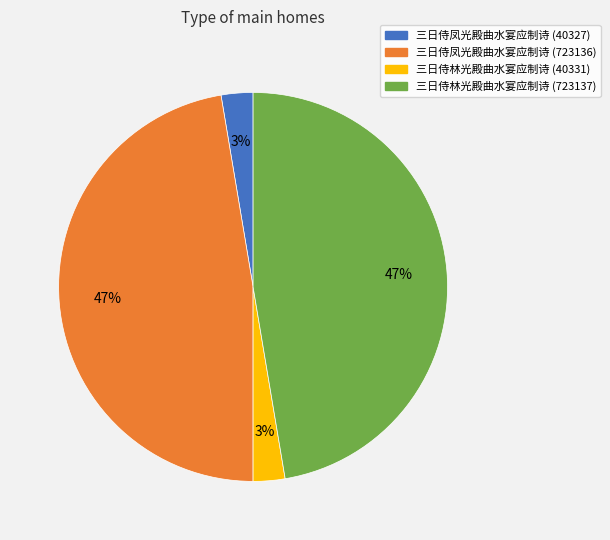

Is there a majority slice in this chart?

No